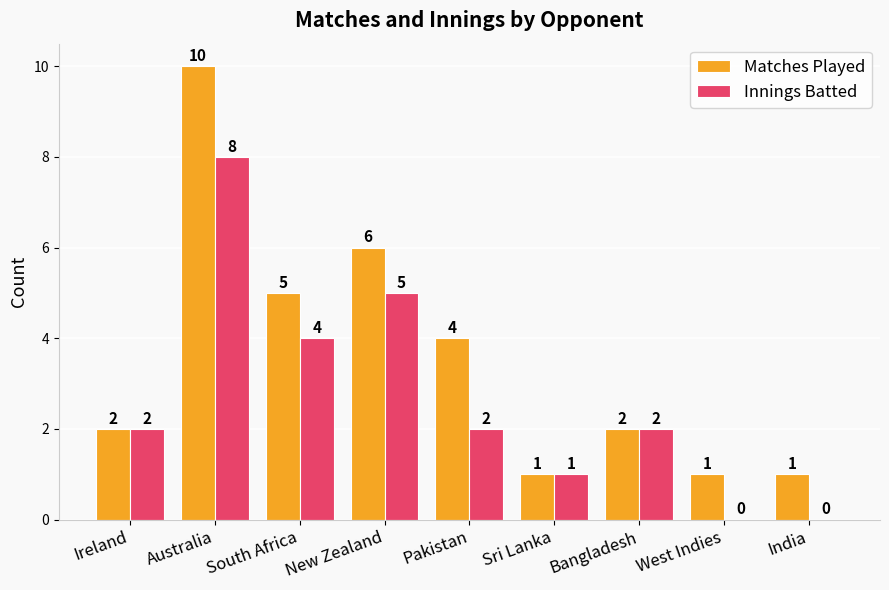

Which category has the highest value across all series?

Australia